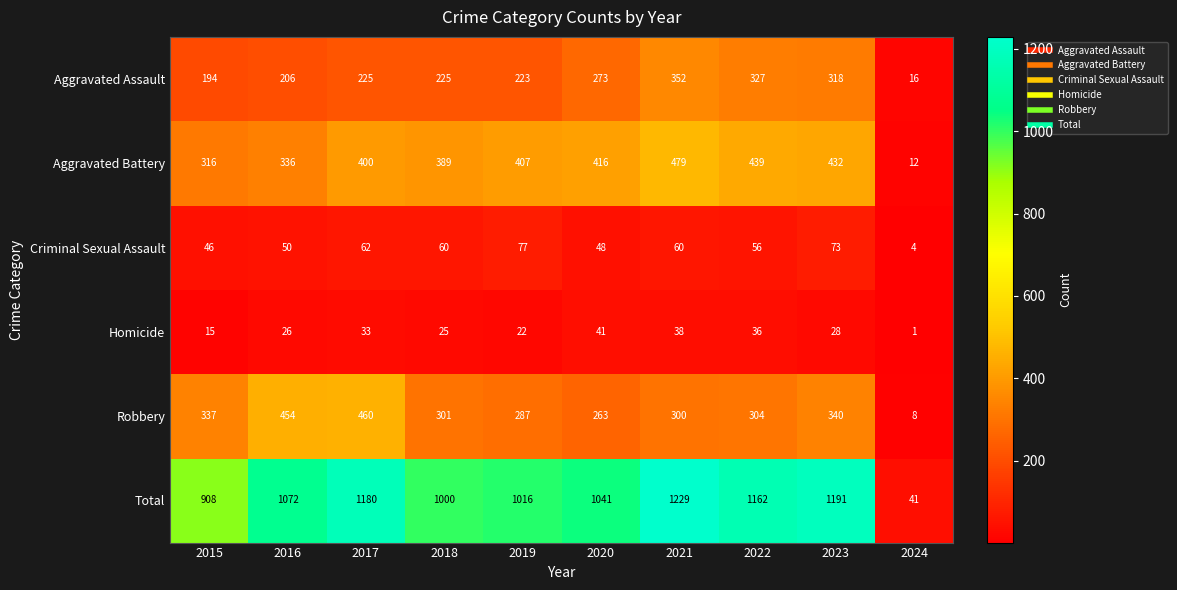

What is the sum of all Total values?

9840